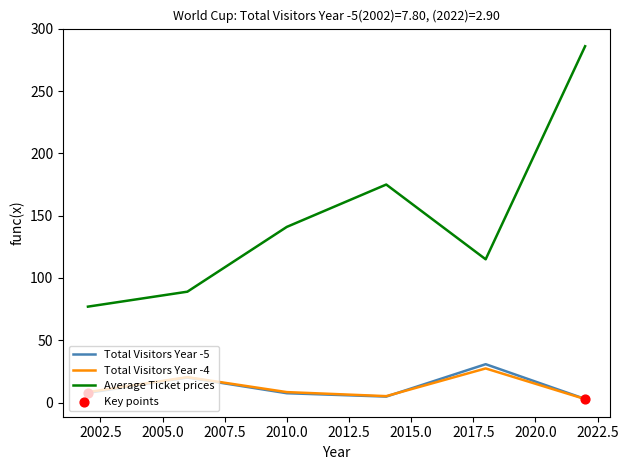

Which series has the largest range (max minus min)?

Average Ticket prices